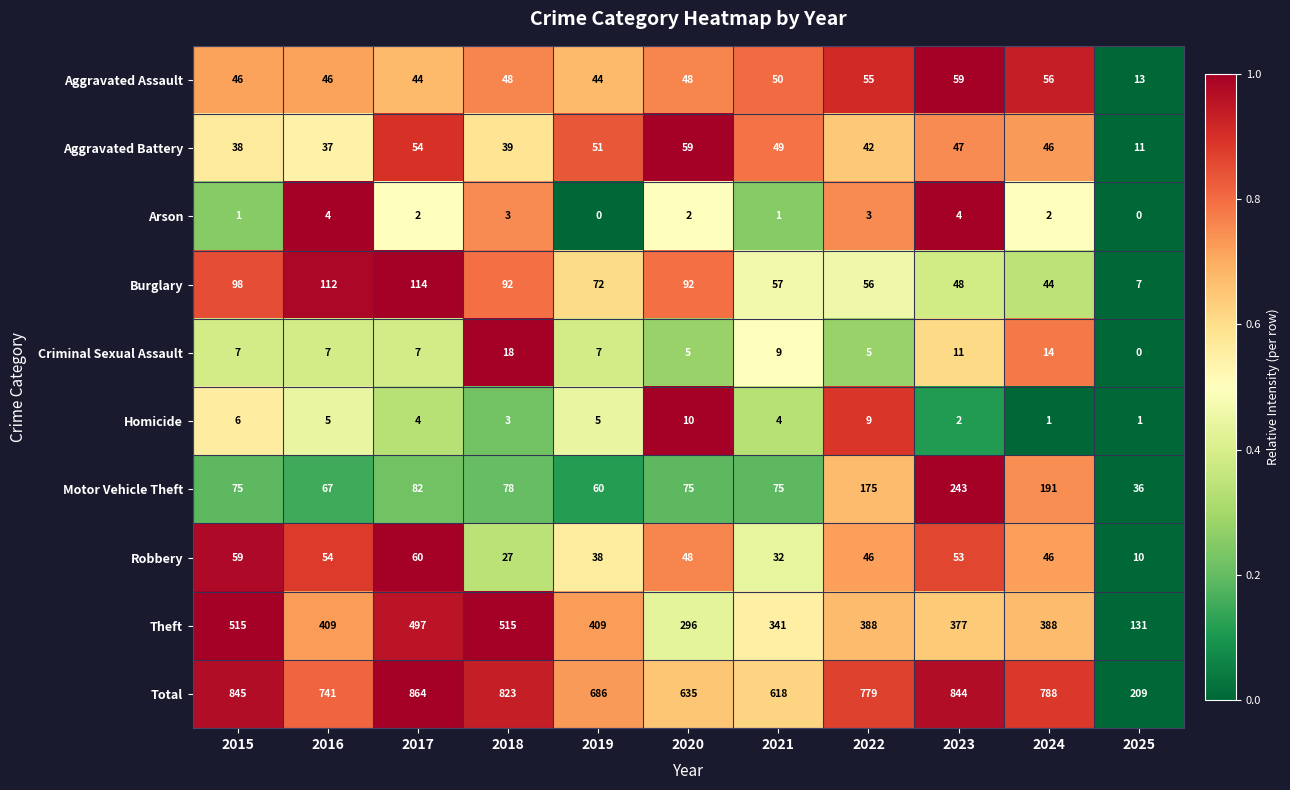

What is the lowest value of the Robbery series?

10